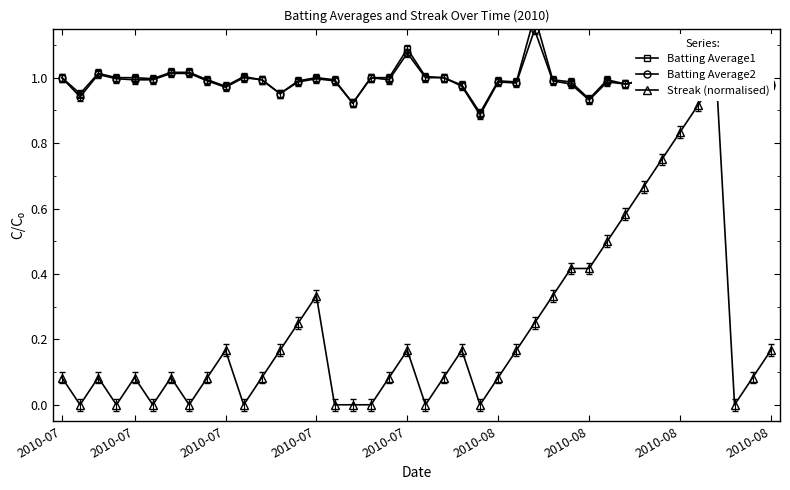

At how many categories does at least one series exceed 0?

40